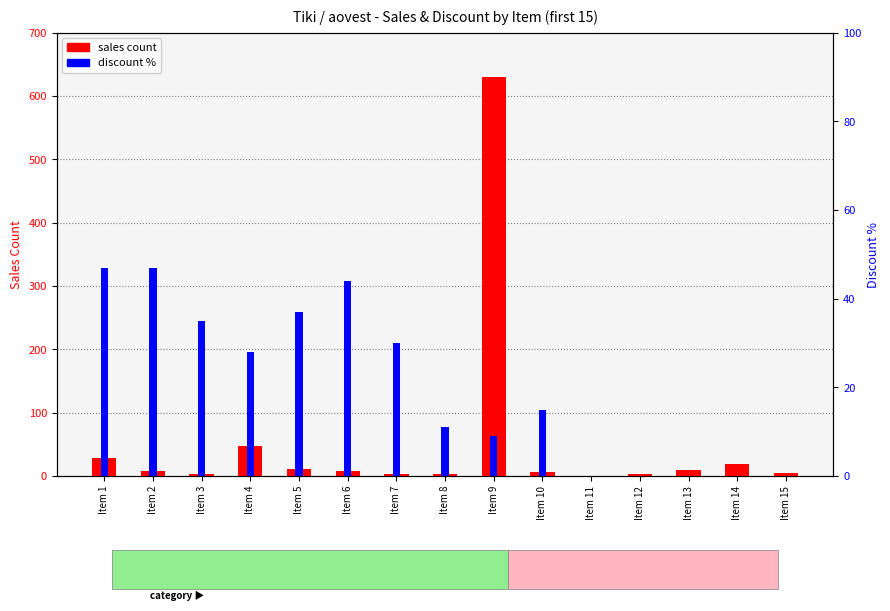

Is the value of sales count at Item 3 greater than the value of discount % at Item 14?

Yes